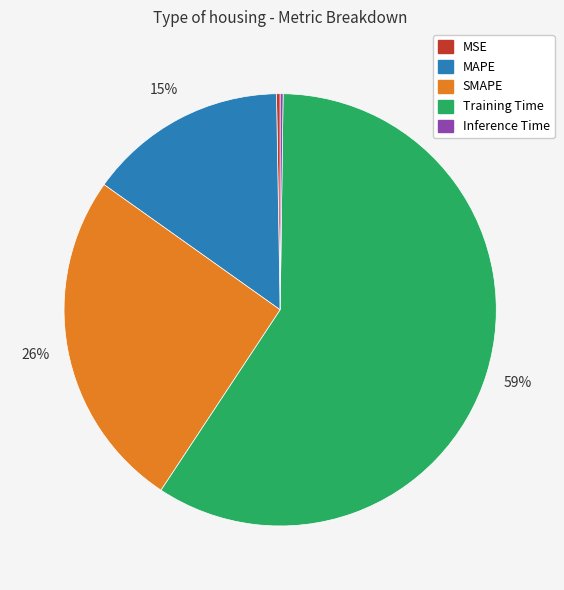

What percentage is the Training Time slice, to the nearest percent?

59%